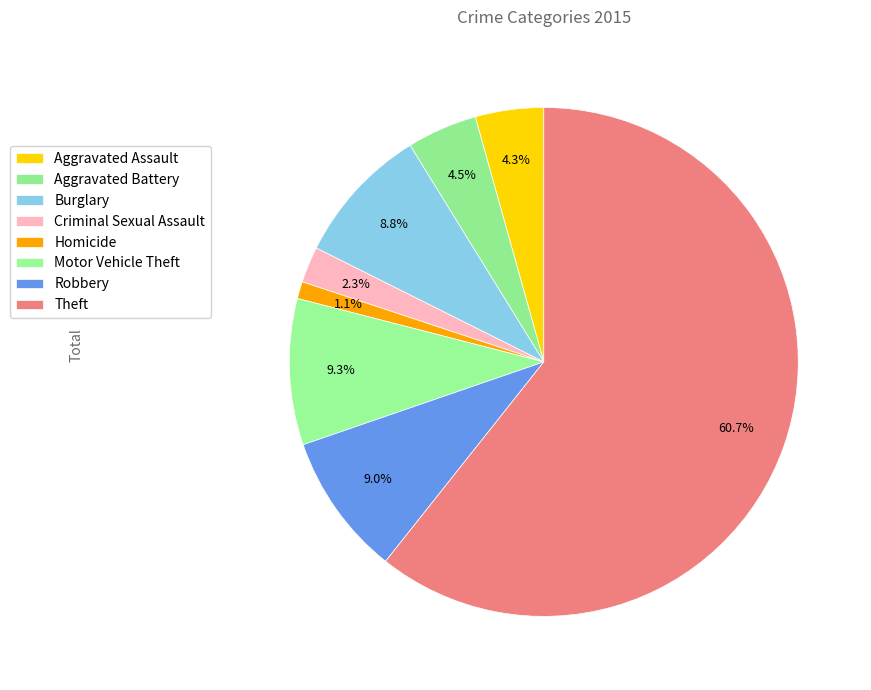

What is the change in value from Aggravated Assault to Homicide?

-27